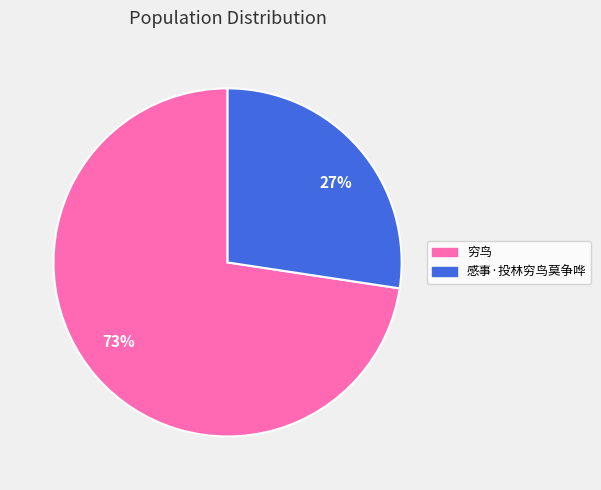

Which category has the biggest portion of the pie?

73%